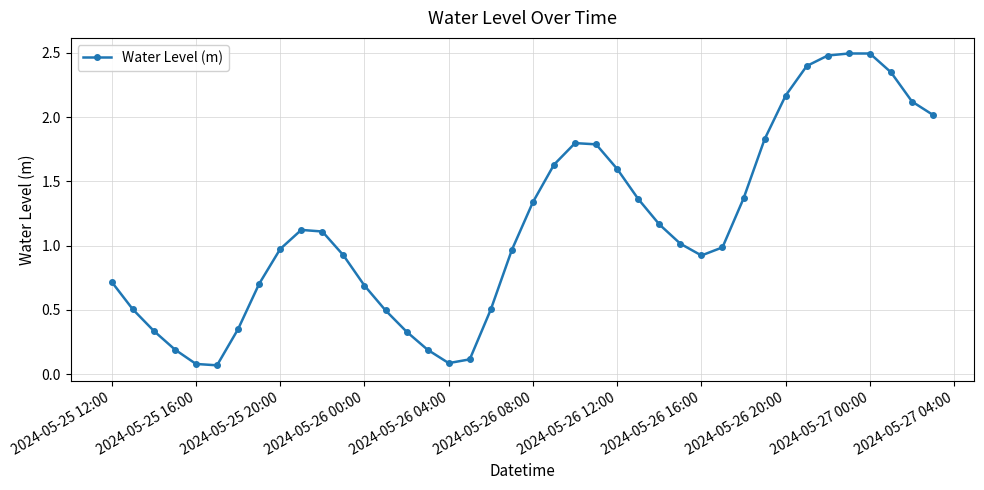

What is the difference between the maximum and second lowest values?

2.4